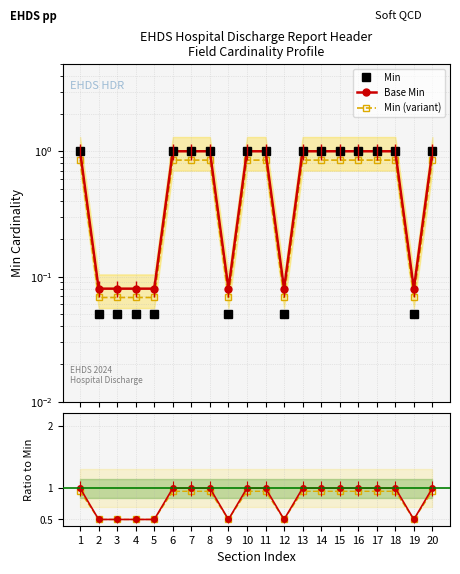

True or false: Min has more than 1 interior local peaks.

False